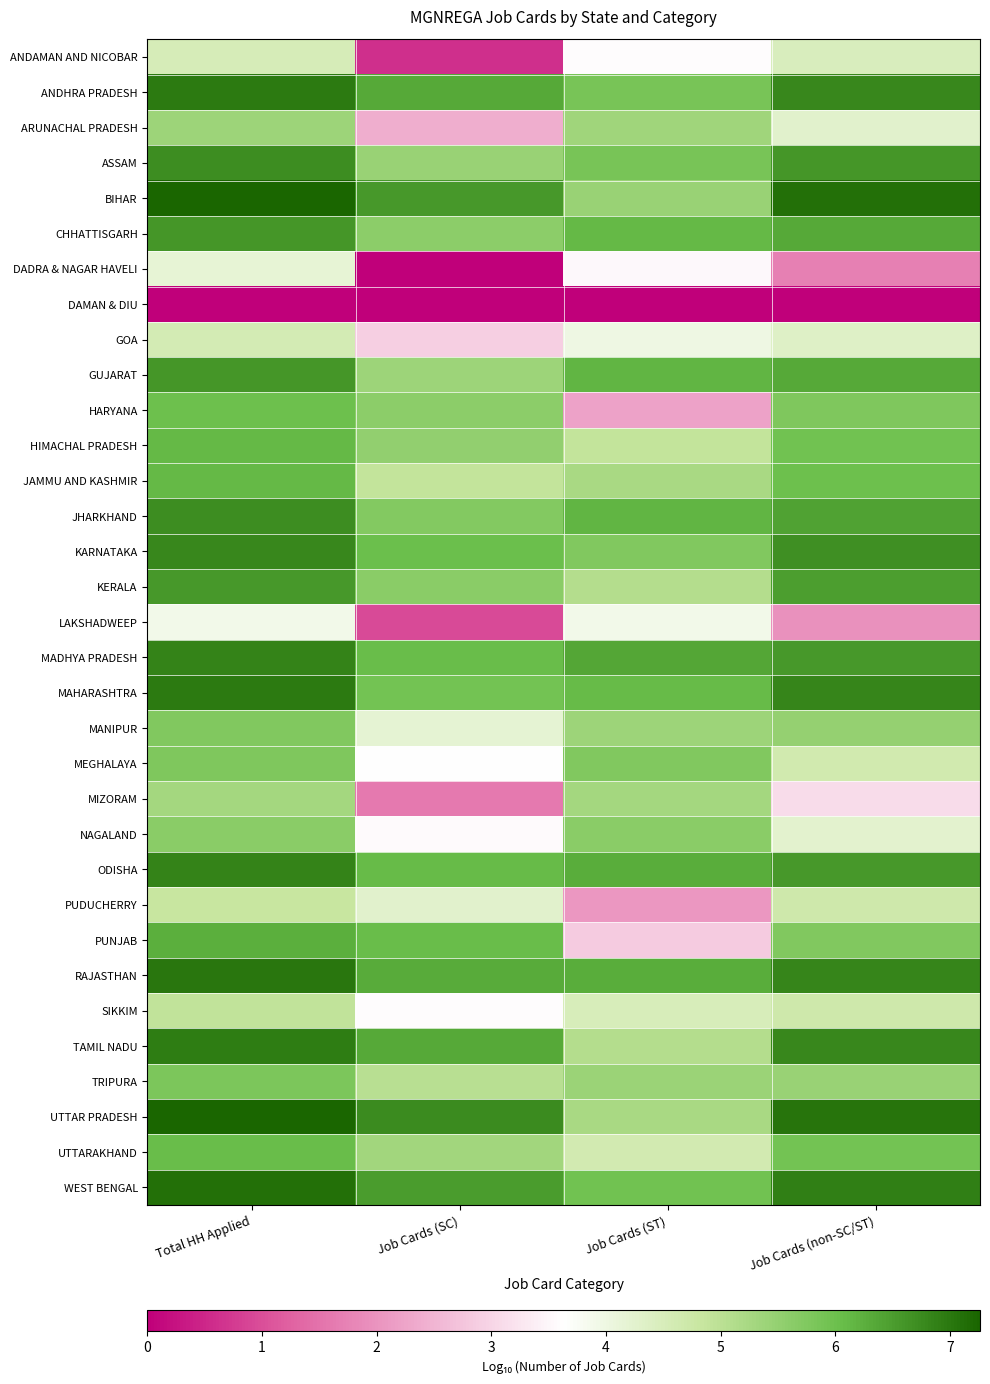

Reading right to left, what are all the values shown in this chart?

row_0: Job Cards (non-SC/ST)=4.5	Job Cards (ST)=3.6	Job Cards (SC)=0.6	Total HH Applied=4.5
row_1: Job Cards (non-SC/ST)=6.8	Job Cards (ST)=5.9	Job Cards (SC)=6.3	Total HH Applied=7.0
row_2: Job Cards (non-SC/ST)=4.3	Job Cards (ST)=5.3	Job Cards (SC)=2.4	Total HH Applied=5.4
row_3: Job Cards (non-SC/ST)=6.6	Job Cards (ST)=5.9	Job Cards (SC)=5.4	Total HH Applied=6.7
row_4: Job Cards (non-SC/ST)=7.1	Job Cards (ST)=5.4	Job Cards (SC)=6.6	Total HH Applied=7.3
row_5: Job Cards (non-SC/ST)=6.3	Job Cards (ST)=6.1	Job Cards (SC)=5.6	Total HH Applied=6.6
row_6: Job Cards (non-SC/ST)=1.7	Job Cards (ST)=3.5	Job Cards (SC)=0.0	Total HH Applied=4.2
row_7: Job Cards (non-SC/ST)=0.0	Job Cards (ST)=0.0	Job Cards (SC)=0.0	Total HH Applied=0.0
row_8: Job Cards (non-SC/ST)=4.4	Job Cards (ST)=4.0	Job Cards (SC)=2.9	Total HH Applied=4.6
row_9: Job Cards (non-SC/ST)=6.3	Job Cards (ST)=6.2	Job Cards (SC)=5.4	Total HH Applied=6.6
row_10: Job Cards (non-SC/ST)=5.8	Job Cards (ST)=2.2	Job Cards (SC)=5.6	Total HH Applied=6.0
row_11: Job Cards (non-SC/ST)=5.9	Job Cards (ST)=4.9	Job Cards (SC)=5.5	Total HH Applied=6.1
row_12: Job Cards (non-SC/ST)=6.0	Job Cards (ST)=5.2	Job Cards (SC)=4.9	Total HH Applied=6.1
row_13: Job Cards (non-SC/ST)=6.4	Job Cards (ST)=6.2	Job Cards (SC)=5.7	Total HH Applied=6.7
row_14: Job Cards (non-SC/ST)=6.7	Job Cards (ST)=5.7	Job Cards (SC)=6.0	Total HH Applied=6.8
row_15: Job Cards (non-SC/ST)=6.5	Job Cards (ST)=5.1	Job Cards (SC)=5.6	Total HH Applied=6.6
row_16: Job Cards (non-SC/ST)=2.0	Job Cards (ST)=3.9	Job Cards (SC)=1.0	Total HH Applied=3.9
row_17: Job Cards (non-SC/ST)=6.6	Job Cards (ST)=6.4	Job Cards (SC)=6.1	Total HH Applied=6.9
row_18: Job Cards (non-SC/ST)=6.8	Job Cards (ST)=6.1	Job Cards (SC)=5.9	Total HH Applied=7.0
row_19: Job Cards (non-SC/ST)=5.5	Job Cards (ST)=5.4	Job Cards (SC)=4.2	Total HH Applied=5.8
row_20: Job Cards (non-SC/ST)=4.6	Job Cards (ST)=5.7	Job Cards (SC)=3.6	Total HH Applied=5.8
row_21: Job Cards (non-SC/ST)=3.1	Job Cards (ST)=5.3	Job Cards (SC)=1.6	Total HH Applied=5.3
row_22: Job Cards (non-SC/ST)=4.2	Job Cards (ST)=5.6	Job Cards (SC)=3.6	Total HH Applied=5.6
row_23: Job Cards (non-SC/ST)=6.6	Job Cards (ST)=6.3	Job Cards (SC)=6.1	Total HH Applied=6.8
row_24: Job Cards (non-SC/ST)=4.7	Job Cards (ST)=2.0	Job Cards (SC)=4.3	Total HH Applied=4.8
row_25: Job Cards (non-SC/ST)=5.7	Job Cards (ST)=2.9	Job Cards (SC)=6.1	Total HH Applied=6.3
row_26: Job Cards (non-SC/ST)=6.8	Job Cards (ST)=6.3	Job Cards (SC)=6.3	Total HH Applied=7.0
row_27: Job Cards (non-SC/ST)=4.7	Job Cards (ST)=4.5	Job Cards (SC)=3.6	Total HH Applied=4.9
row_28: Job Cards (non-SC/ST)=6.8	Job Cards (ST)=5.1	Job Cards (SC)=6.3	Total HH Applied=6.9
row_29: Job Cards (non-SC/ST)=5.4	Job Cards (ST)=5.4	Job Cards (SC)=5.0	Total HH Applied=5.8
row_30: Job Cards (non-SC/ST)=7.1	Job Cards (ST)=5.2	Job Cards (SC)=6.7	Total HH Applied=7.2
row_31: Job Cards (non-SC/ST)=5.9	Job Cards (ST)=4.6	Job Cards (SC)=5.3	Total HH Applied=6.0
row_32: Job Cards (non-SC/ST)=6.9	Job Cards (ST)=6.0	Job Cards (SC)=6.5	Total HH Applied=7.1